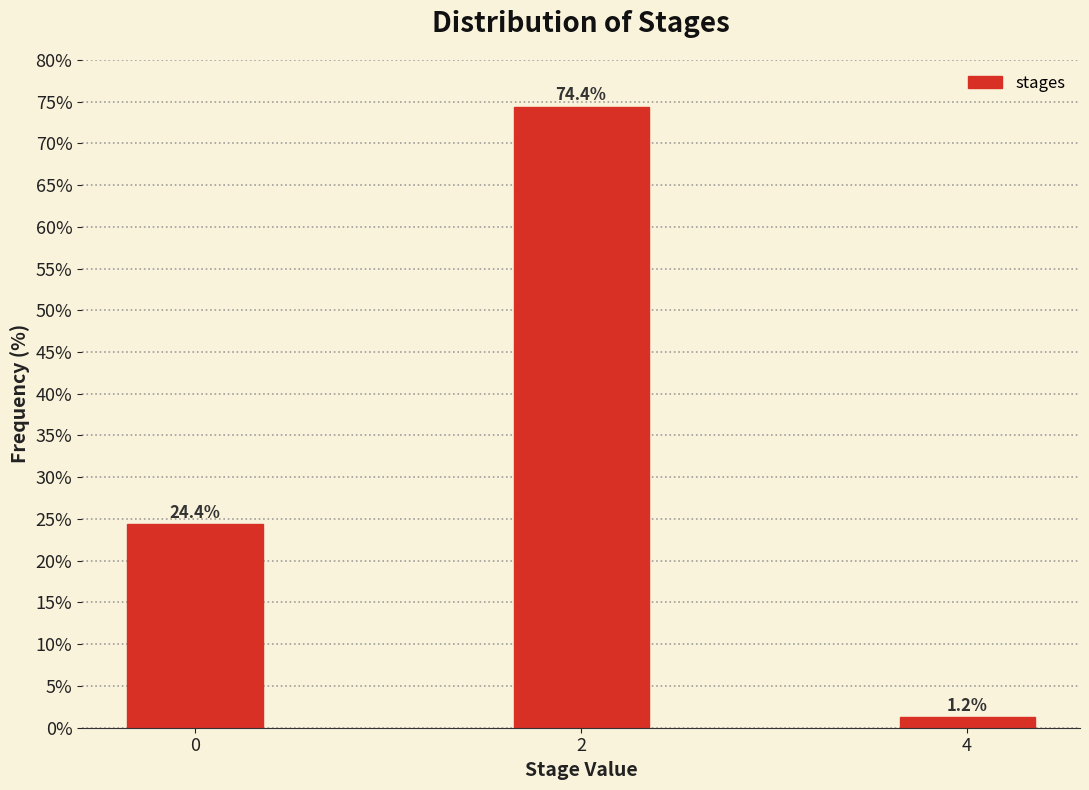

Which label corresponds to the smallest value in the chart?

4